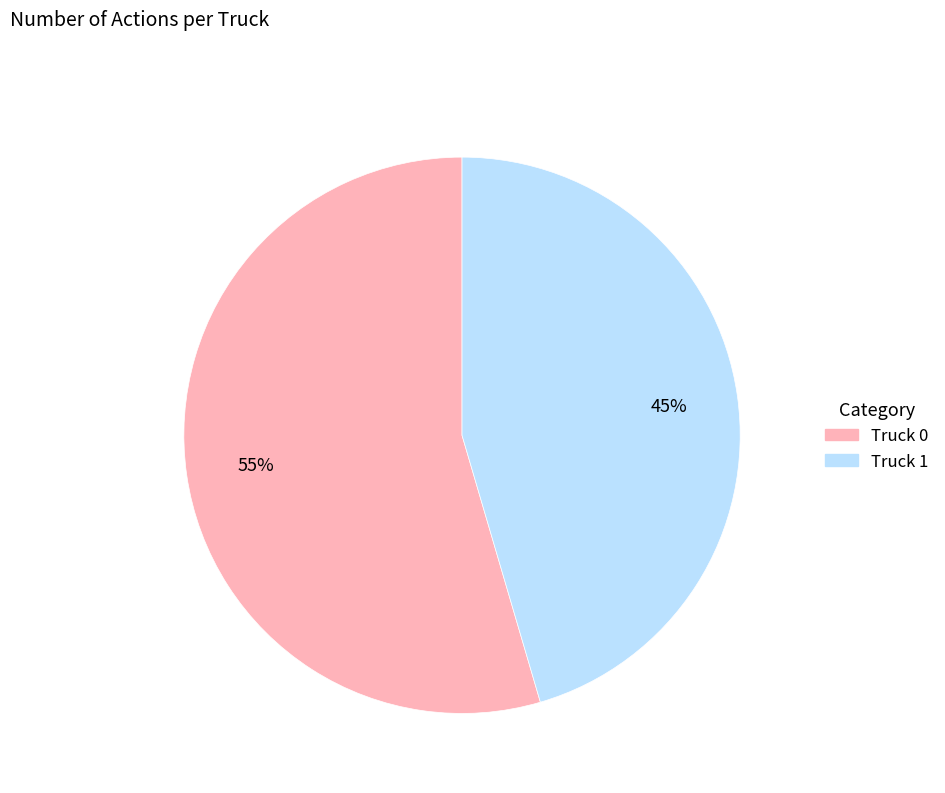

To the nearest percent, what percentage of the pie is Truck 0?

55%